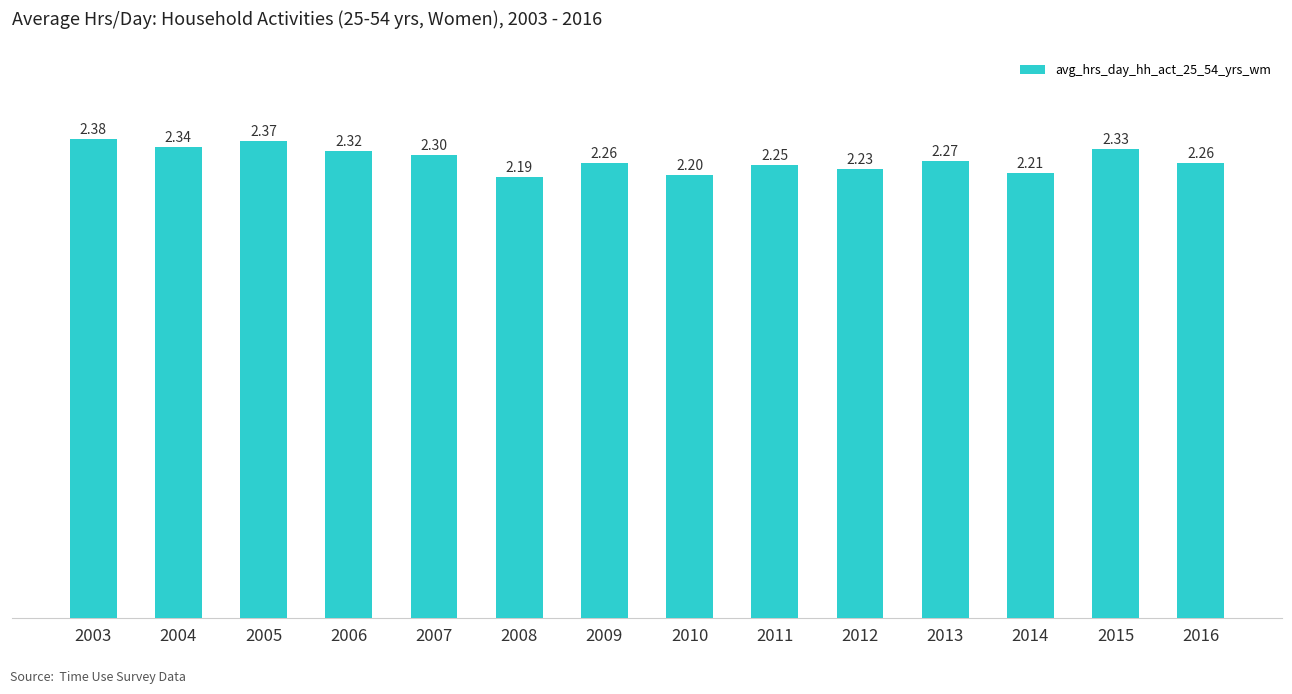

At which label is the value closest to 2?

2008